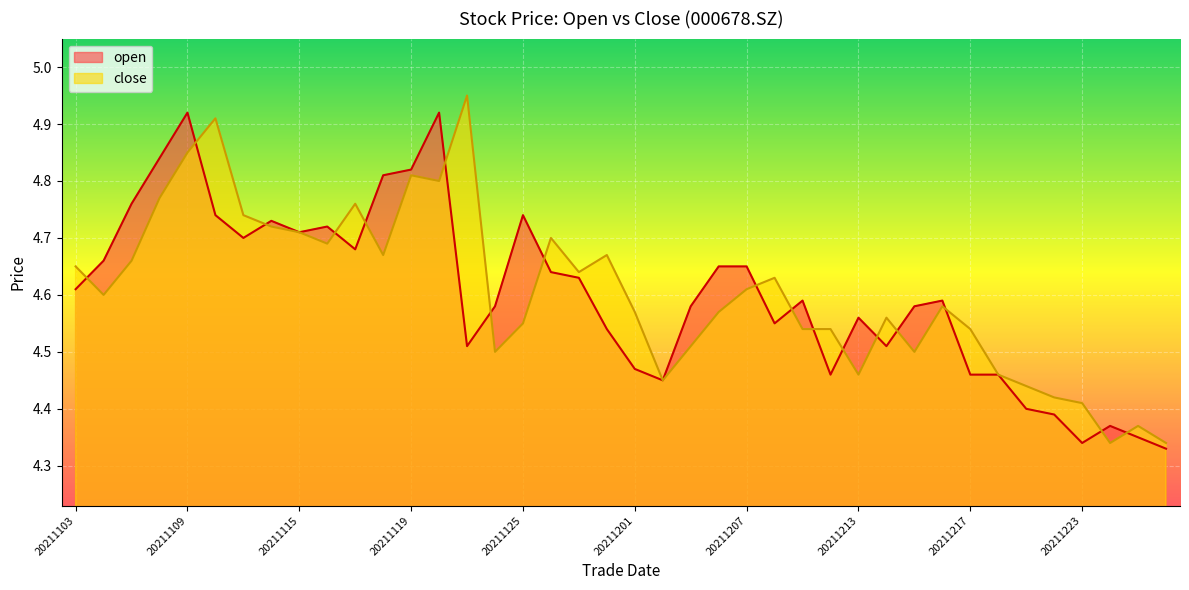

Is the value of close at 20211201 greater than the value of open at 20211221?

Yes